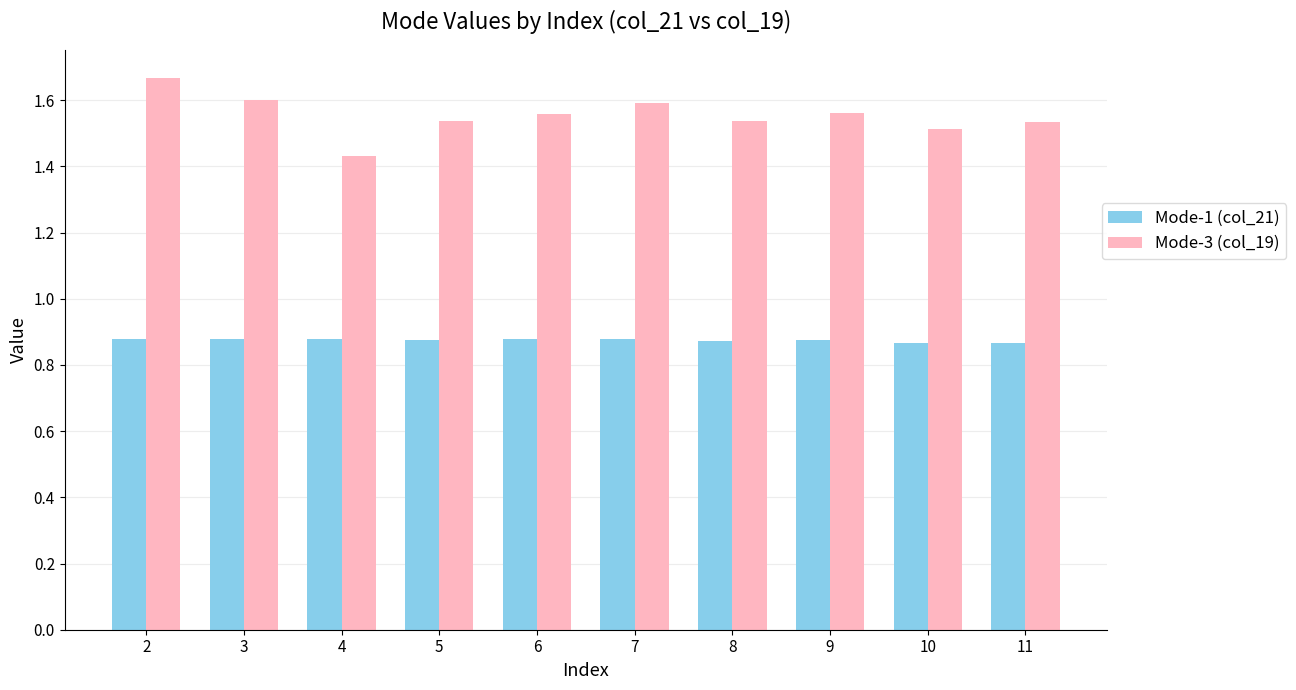

What is the sum of the Mode-3 (col_19) values at 3 and 5?

3.1